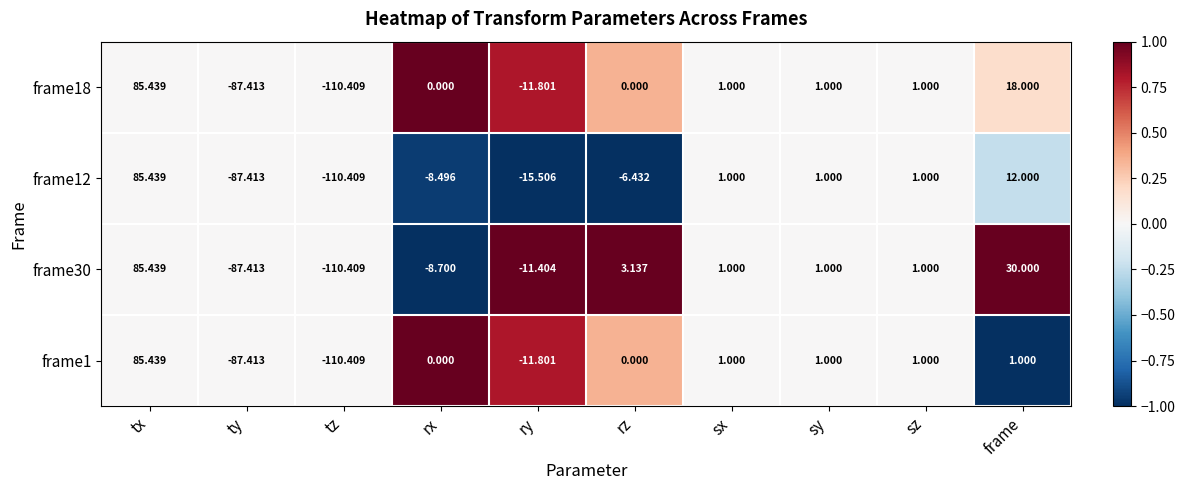

At which category is the sum across all series the highest?

tx